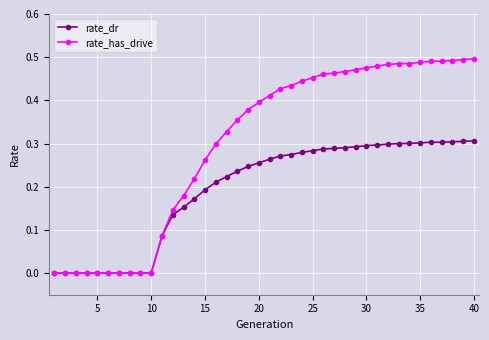

Which series has the widest spread of values?

rate_has_drive